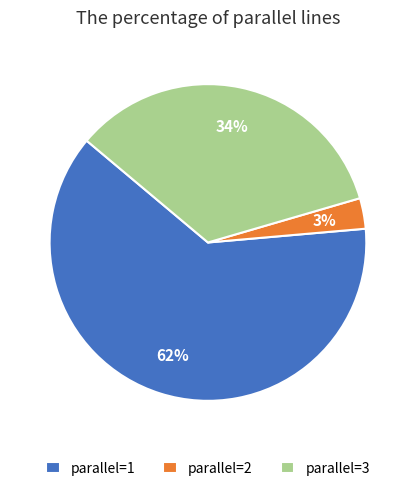

True or false: parallel=1 accounts for 56% of the total.

False